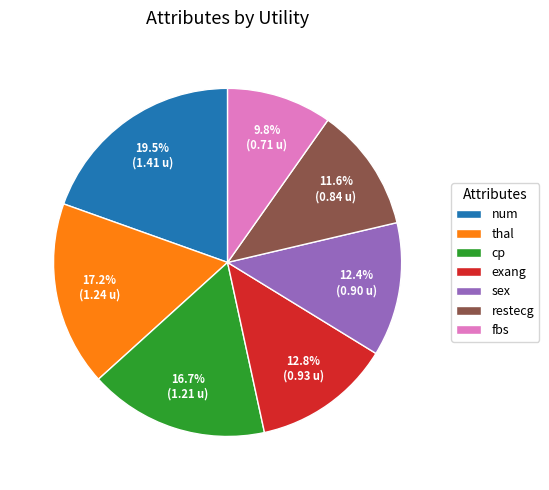

Between num and fbs, which is larger?

num